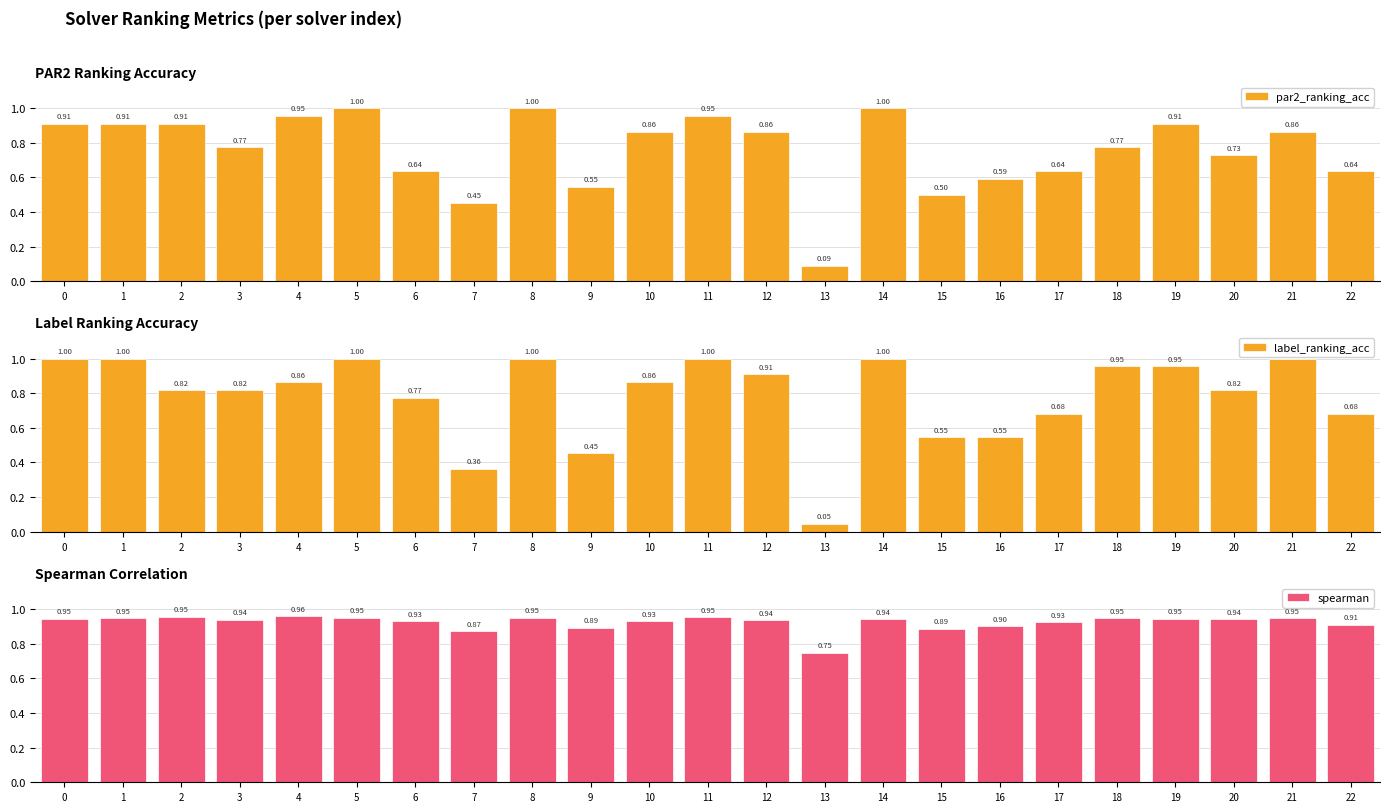

Rank the categories by par2_ranking_acc value from lowest to highest.

13, 7, 15, 9, 16, 6, 17, 22, 20, 3, 18, 10, 12, 21, 0, 1, 2, 19, 4, 11, 5, 8, 14